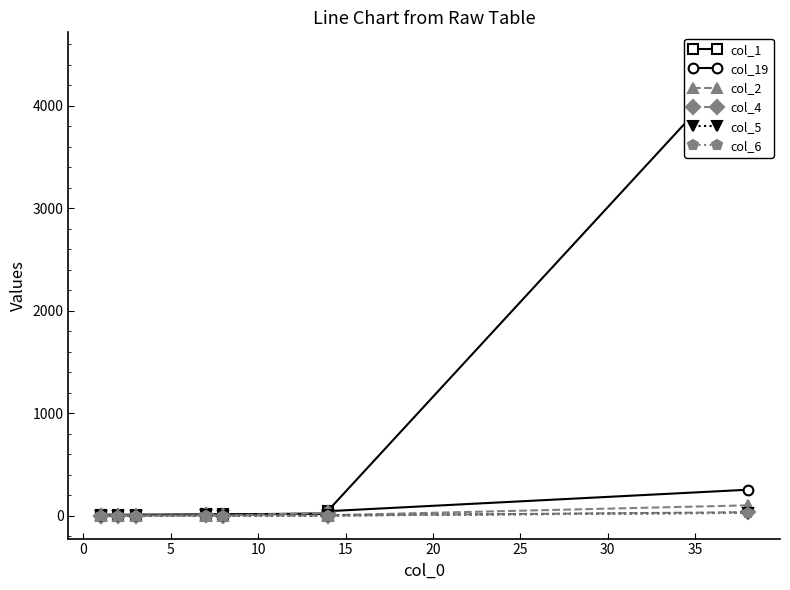

Where is the first local maximum for col_2?

20